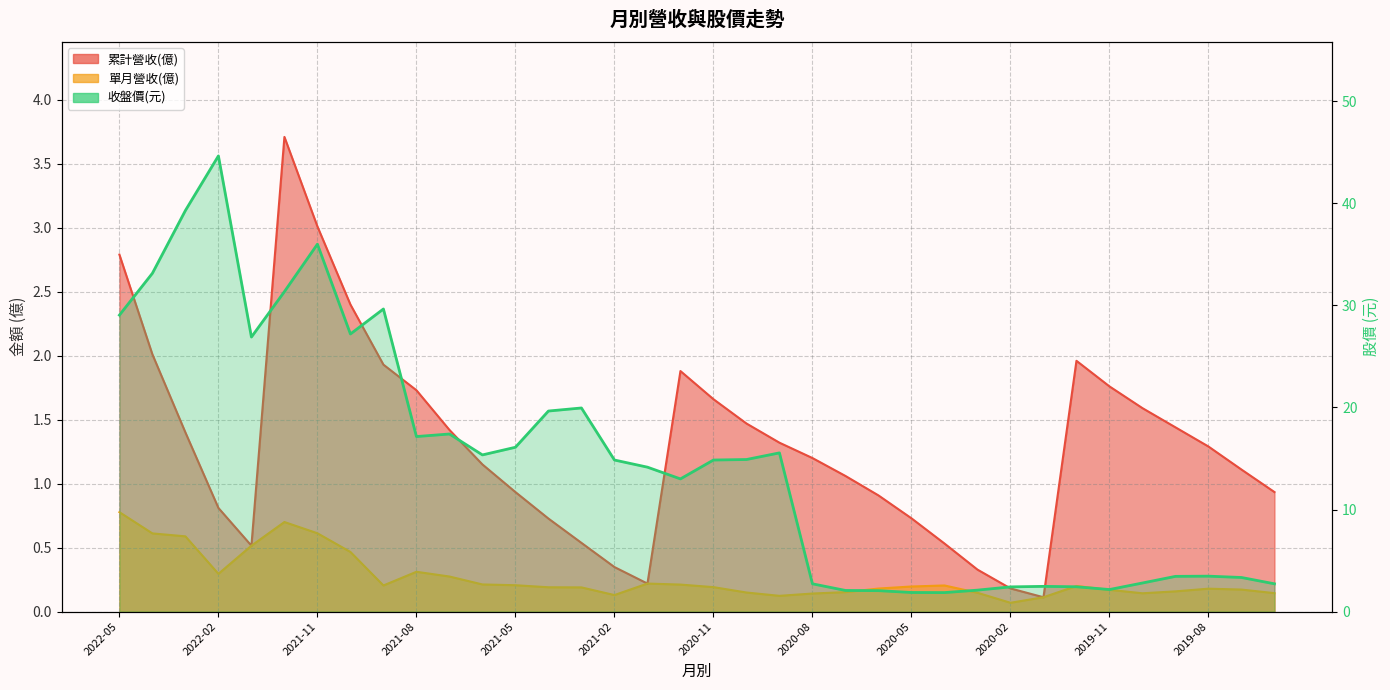

True or false: 單月營收(億) has a value of 0.1 at 2020-09.

True